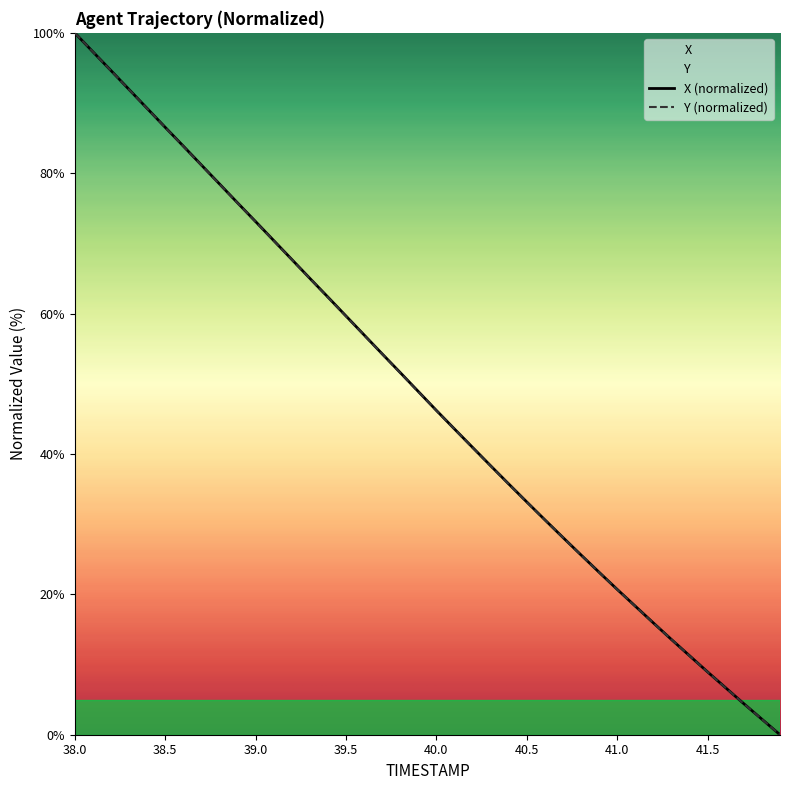

At which category is the sum across all series the highest?

38.0